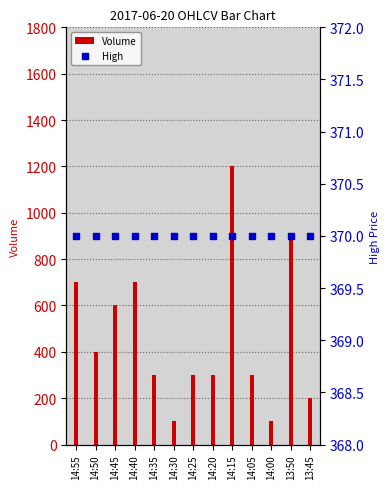

Is the value of High at 14:05 greater than the value of Volume at 14:25?

Yes